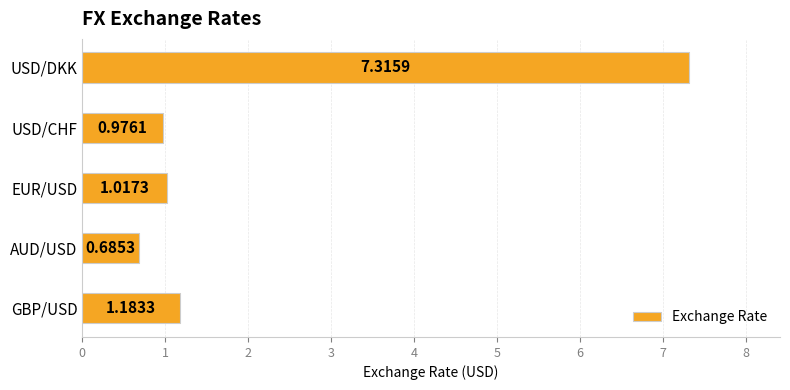

What is the ratio of the value at EUR/USD to the value at GBP/USD?

0.9